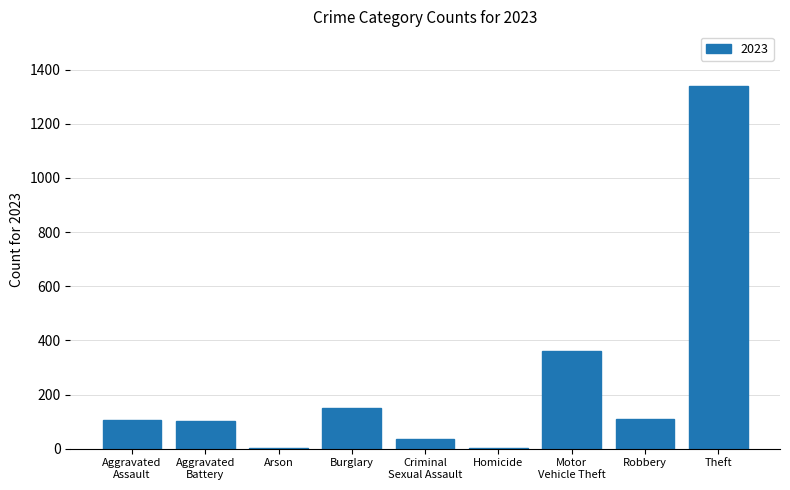

What is the sum of all values?

2211